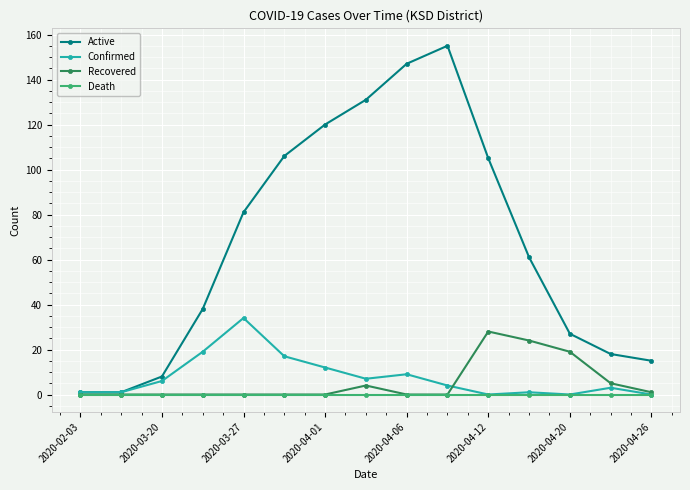

Which series has the largest total across all categories?

Active